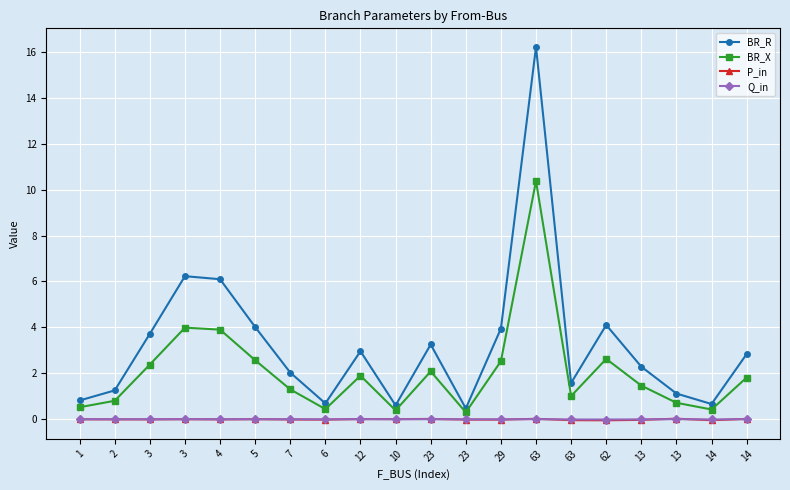

True or false: BR_X and P_in intersect in this chart.

False